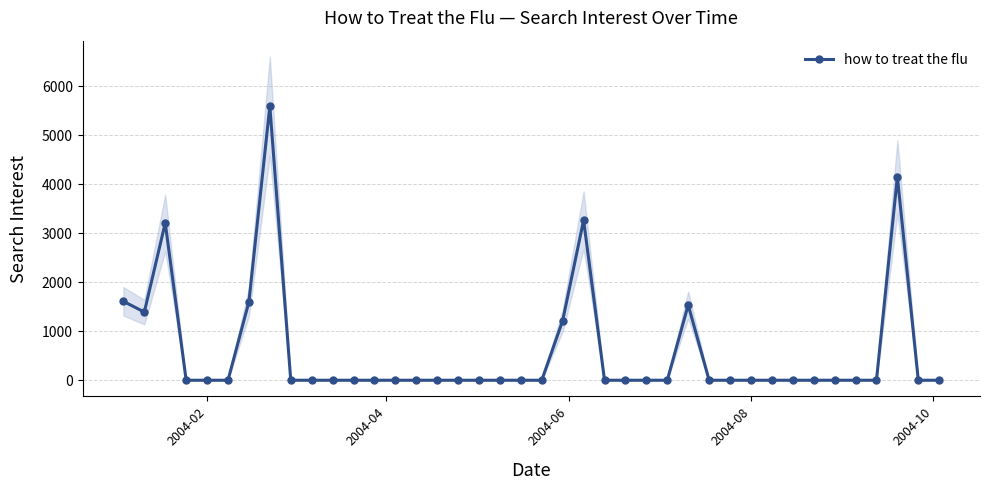

What is the average value?

589.4